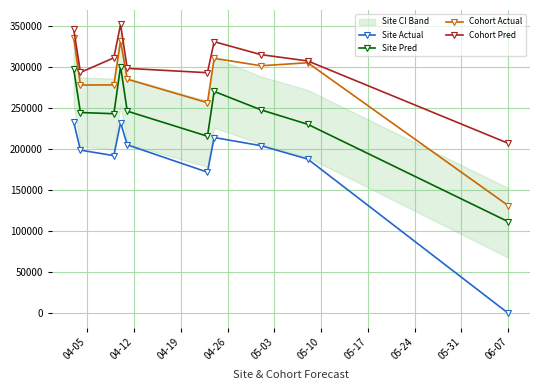

What is the value of the Site Pred point at the 5th from the left?

246011.8